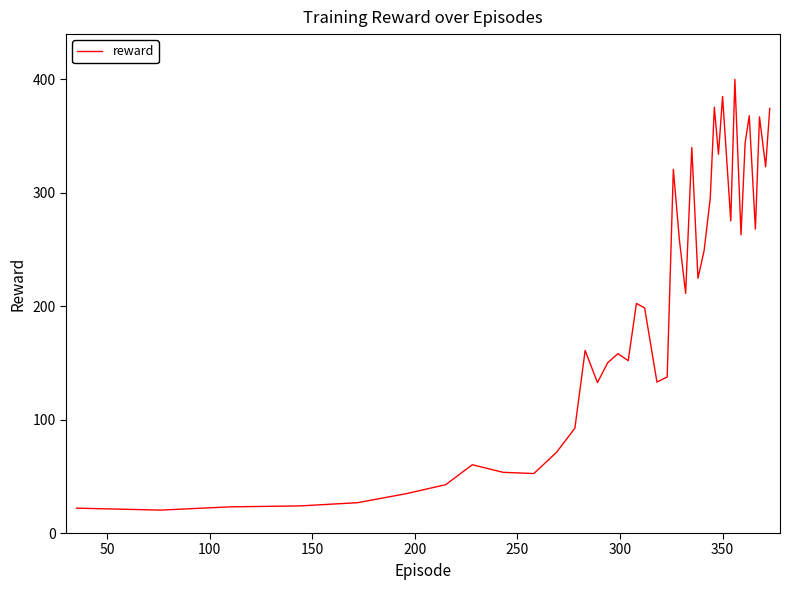

What is the minimum value shown in the chart?

20.2